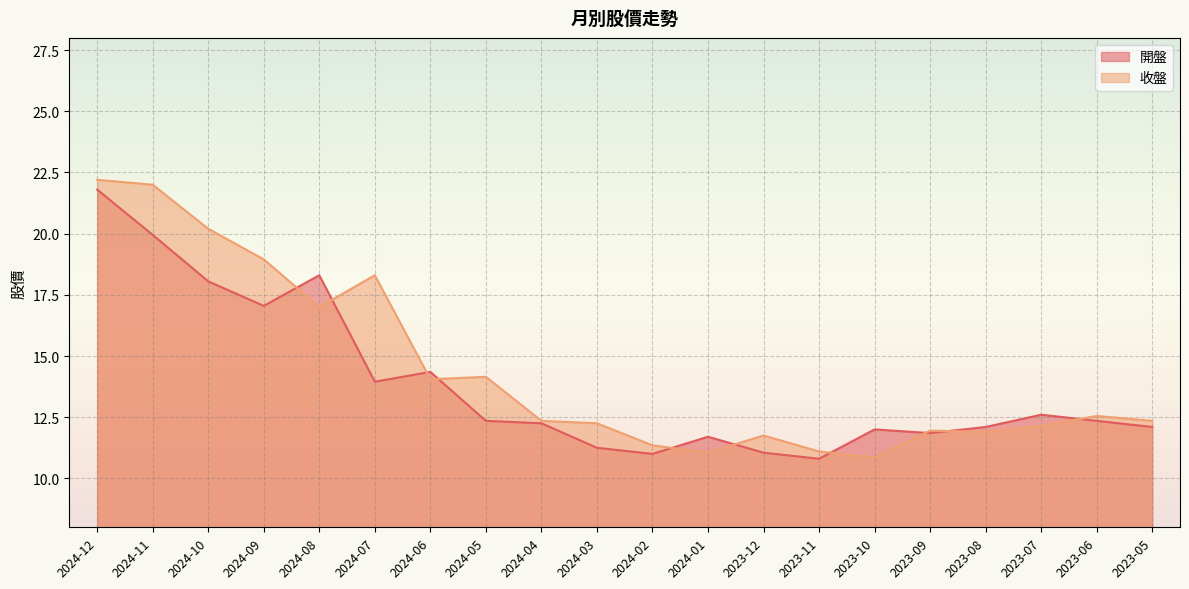

At which category does the chart reach its minimum across all series?

2023-11